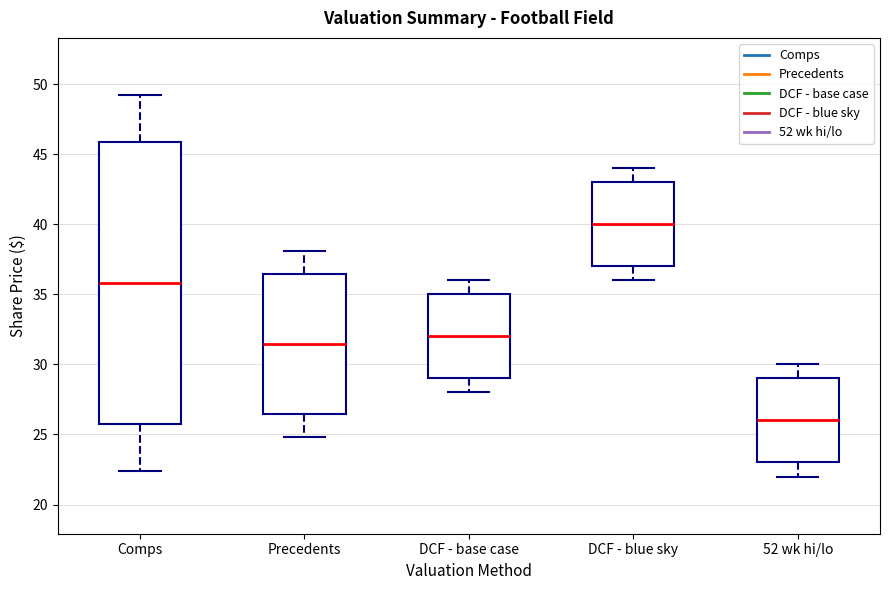

Where does the upper whisker of the box for DCF - base case end on the y-axis? The values are not printed on the chart, so give them approximately, as read against the axis.

36.0